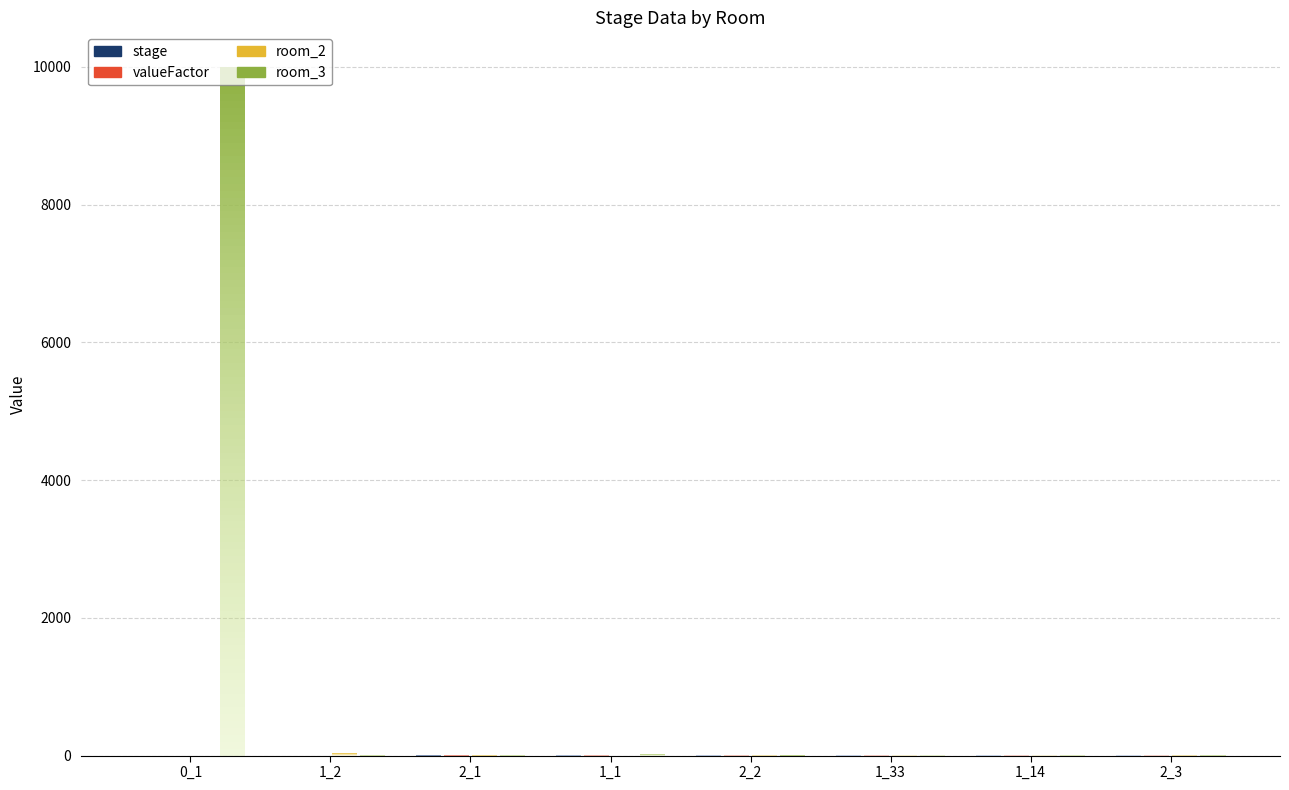

At how many categories does at least one series exceed 1303?

1